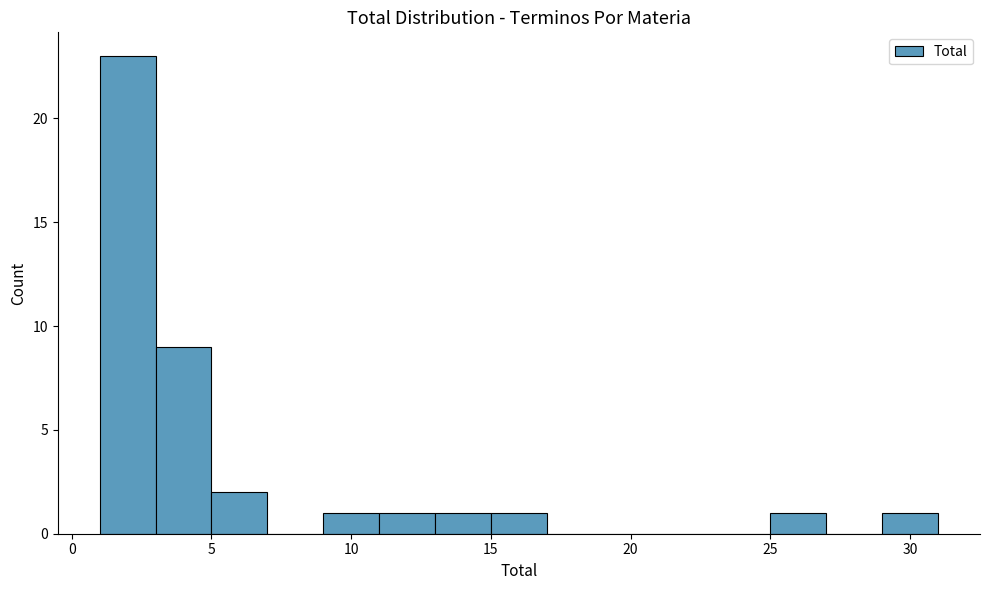

Reading left to right, transcribe this chart: for each bar, give the range it covers on the x-axis and its height. The values are not printed on the chart, so give them approximately, as read against the axis.

1 to 3: 23
3 to 5: 9
5 to 7: 2
7 to 9: 0
9 to 11: 1
11 to 13: 1
13 to 15: 1
15 to 17: 1
17 to 19: 0
19 to 21: 0
21 to 23: 0
23 to 25: 0
25 to 27: 1
27 to 29: 0
29 to 31: 1